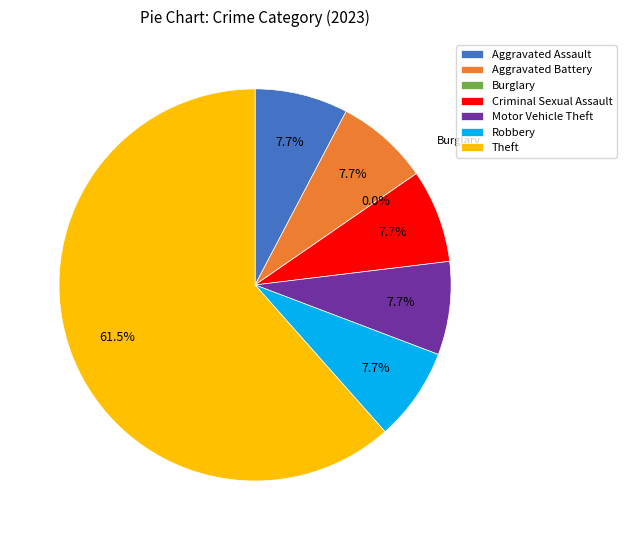

How much of the chart is everything except Aggravated Assault?

92.3%